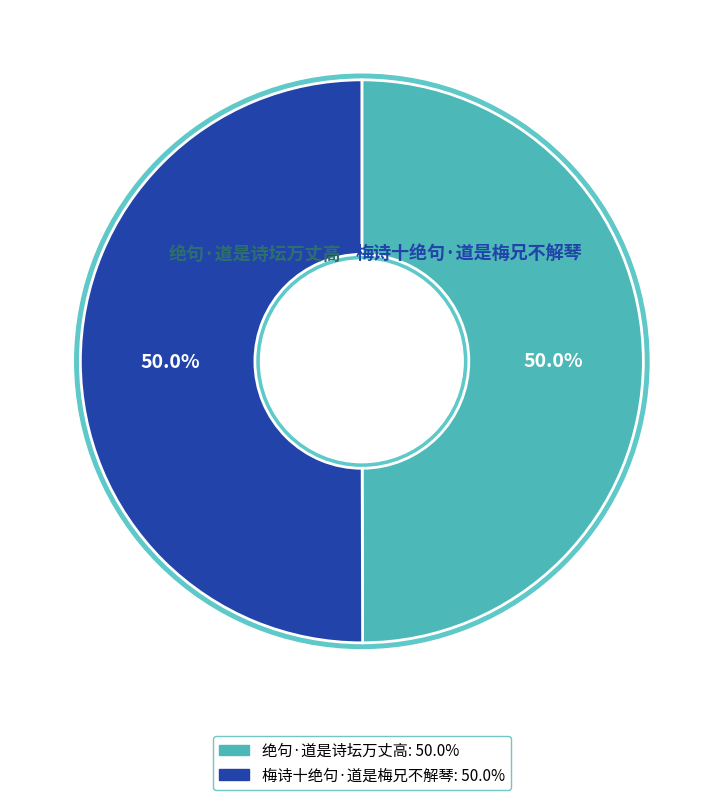

Between 梅诗十绝句·道是梅兄不解琴 and 绝句·道是诗坛万丈高, which is larger?

梅诗十绝句·道是梅兄不解琴